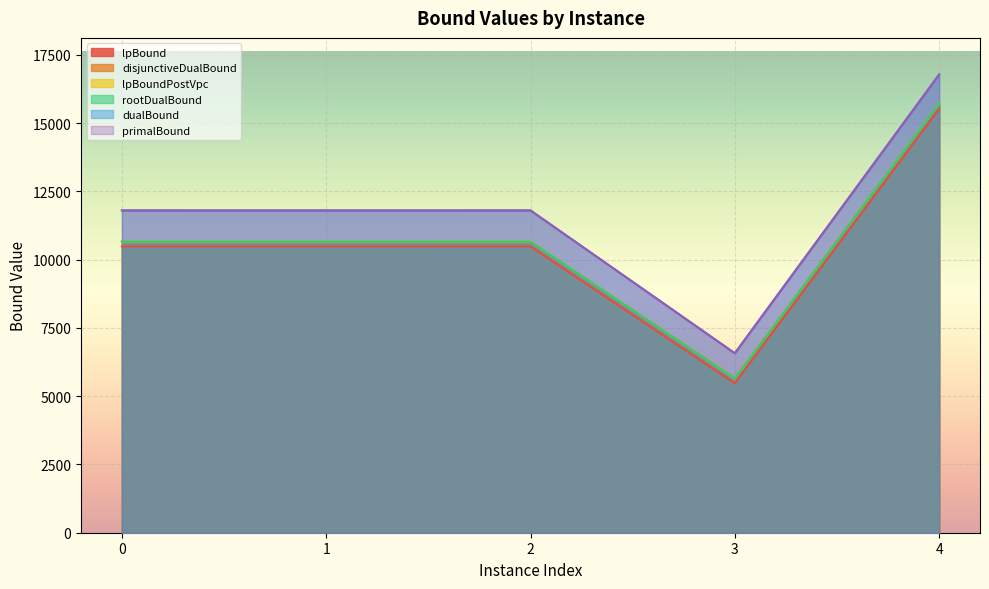

List the series in order of their peak value, highest first.

primalBound, dualBound, disjunctiveDualBound, lpBoundPostVpc, rootDualBound, lpBound